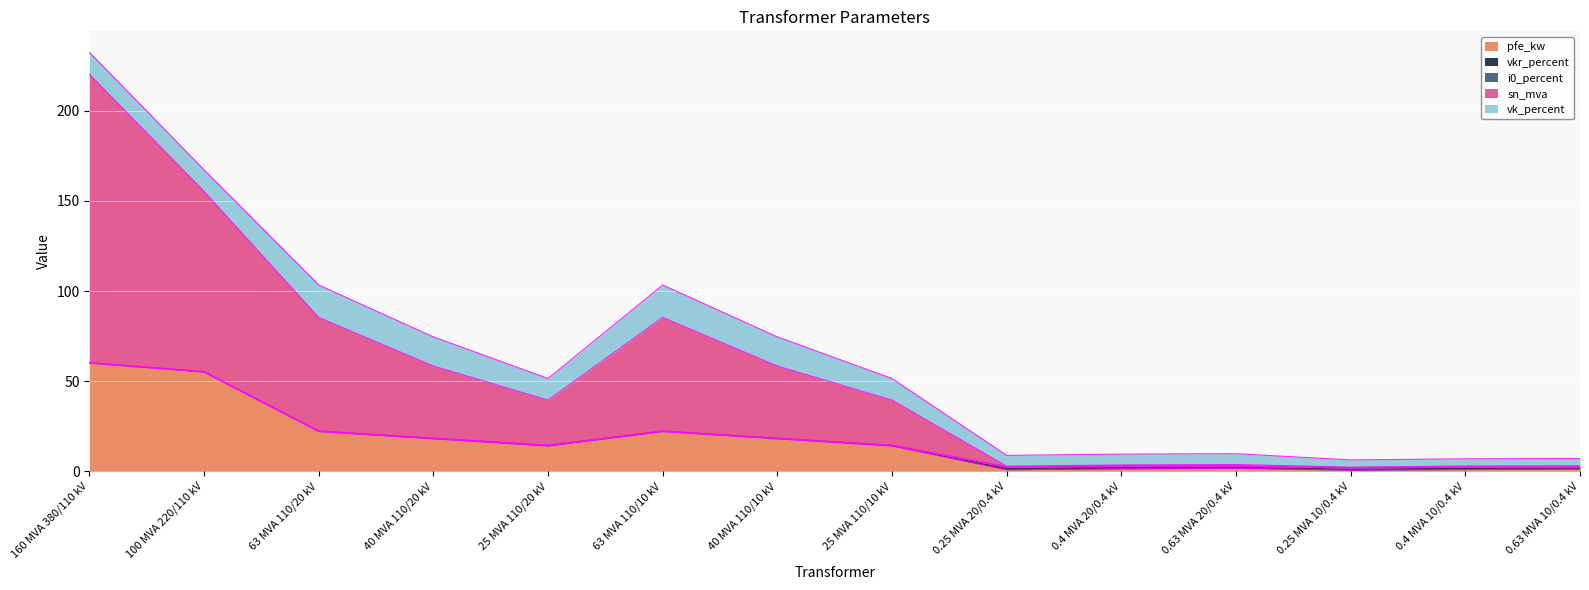

Does the chart display data point markers on the line(s)?

No